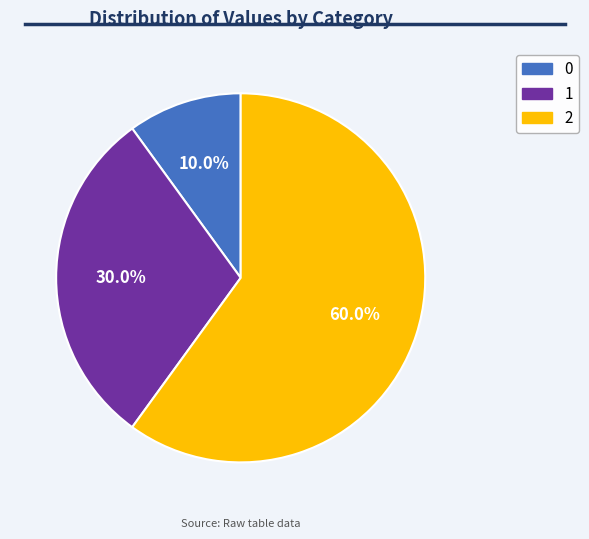

How many segments does this pie chart have?

3